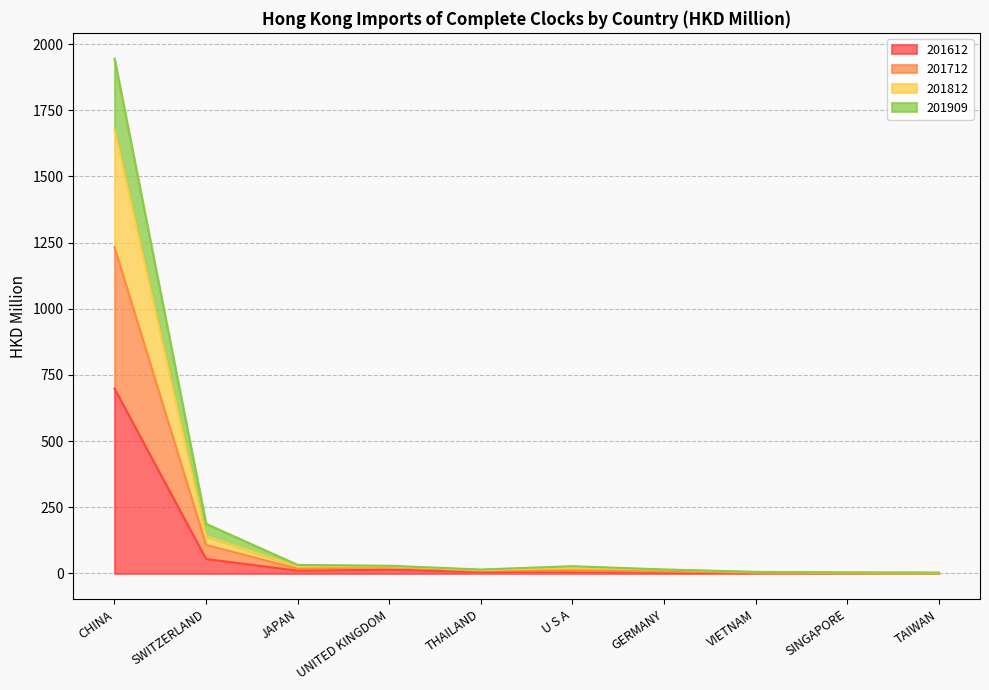

Is the value of 201909 at U S A greater than the value of 201812 at TAIWAN?

Yes